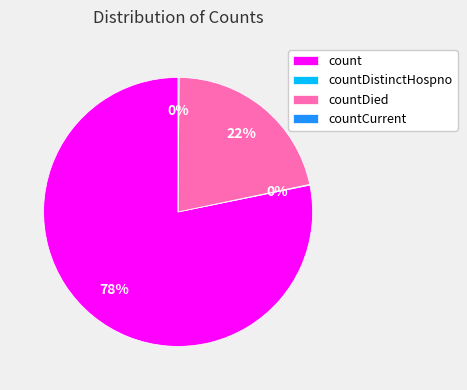

To the nearest percent, what percentage of the pie is countDied?

22%